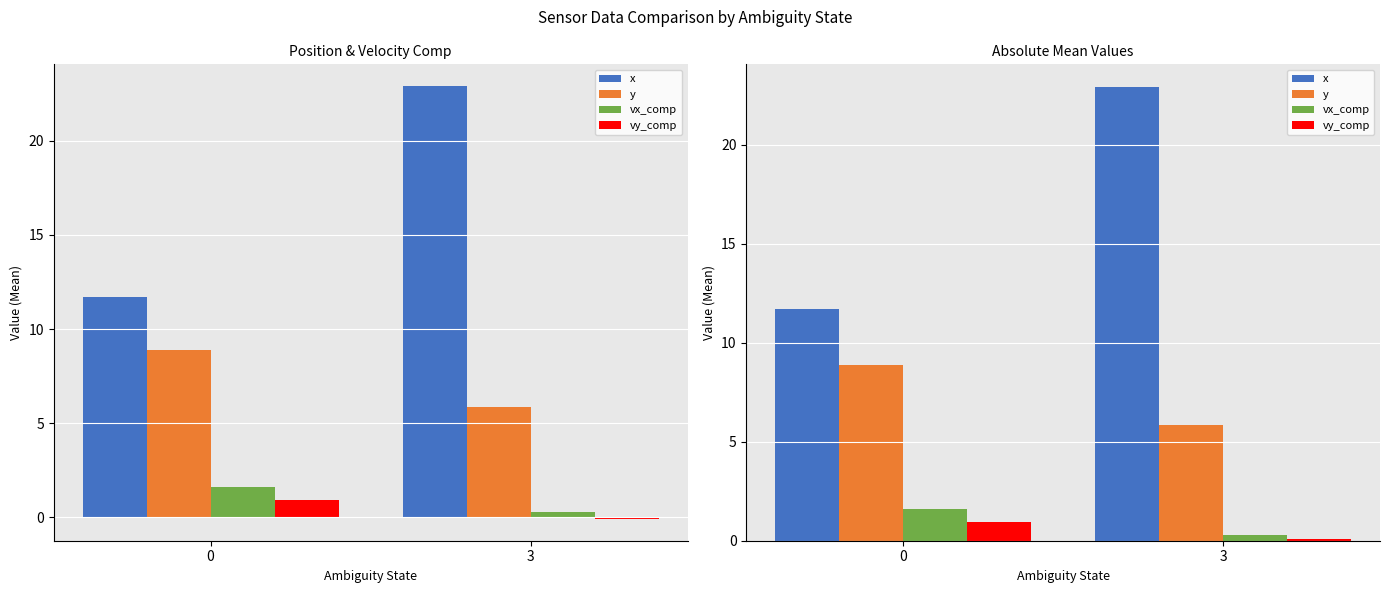

At which category is the sum across all series the highest?

3